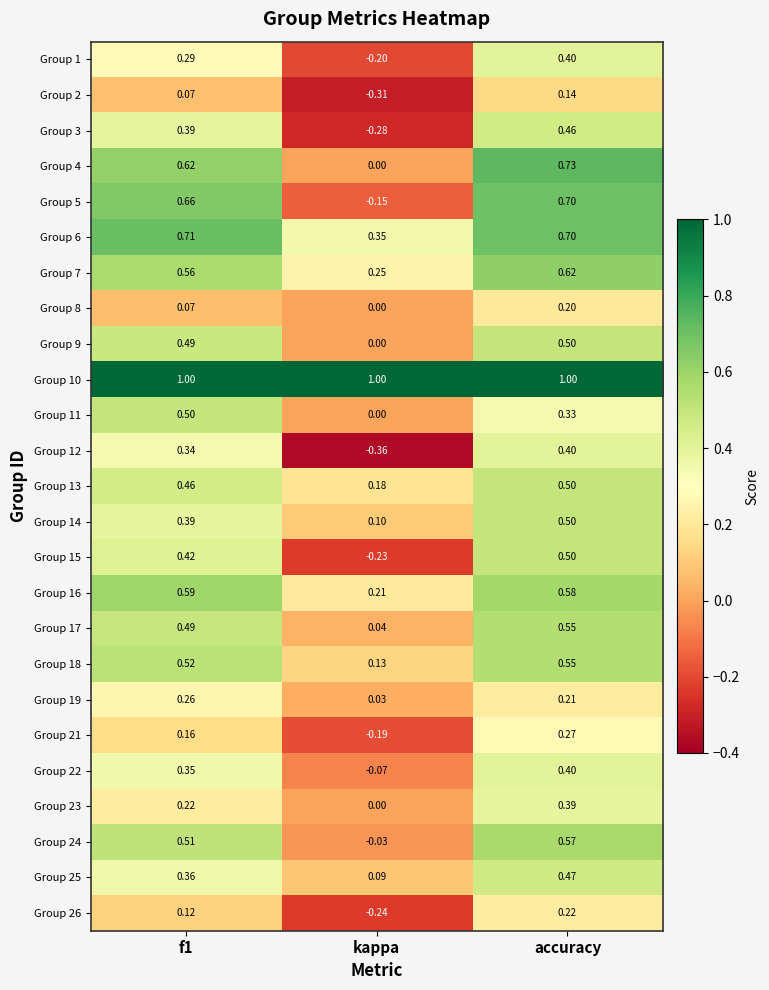

What is the difference between the highest and lowest values at kappa?

1.4